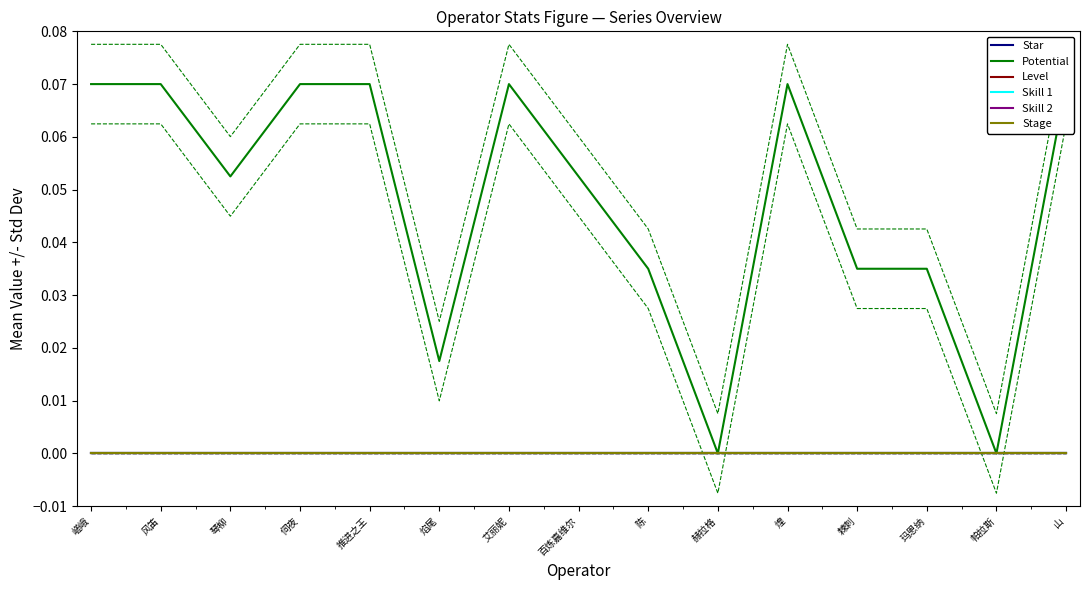

True or false: Skill 1 and Skill 2 cross at least once.

False